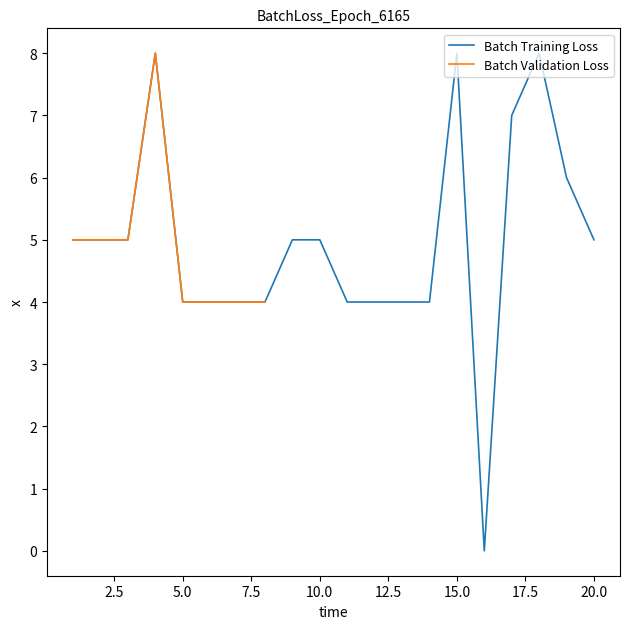

How many values exceed 5?

5